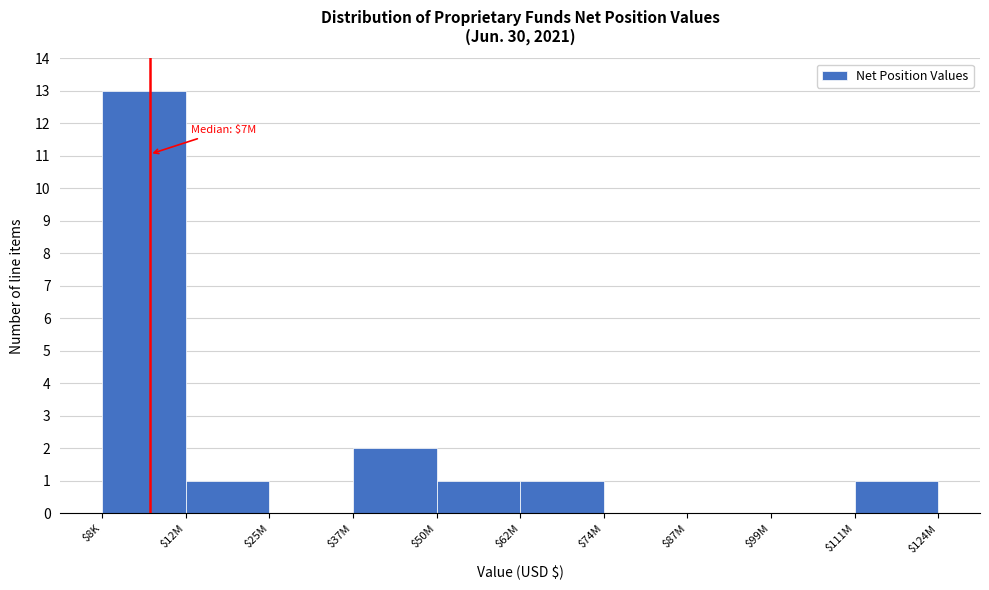

Which label corresponds to the largest value in the chart?

$8K